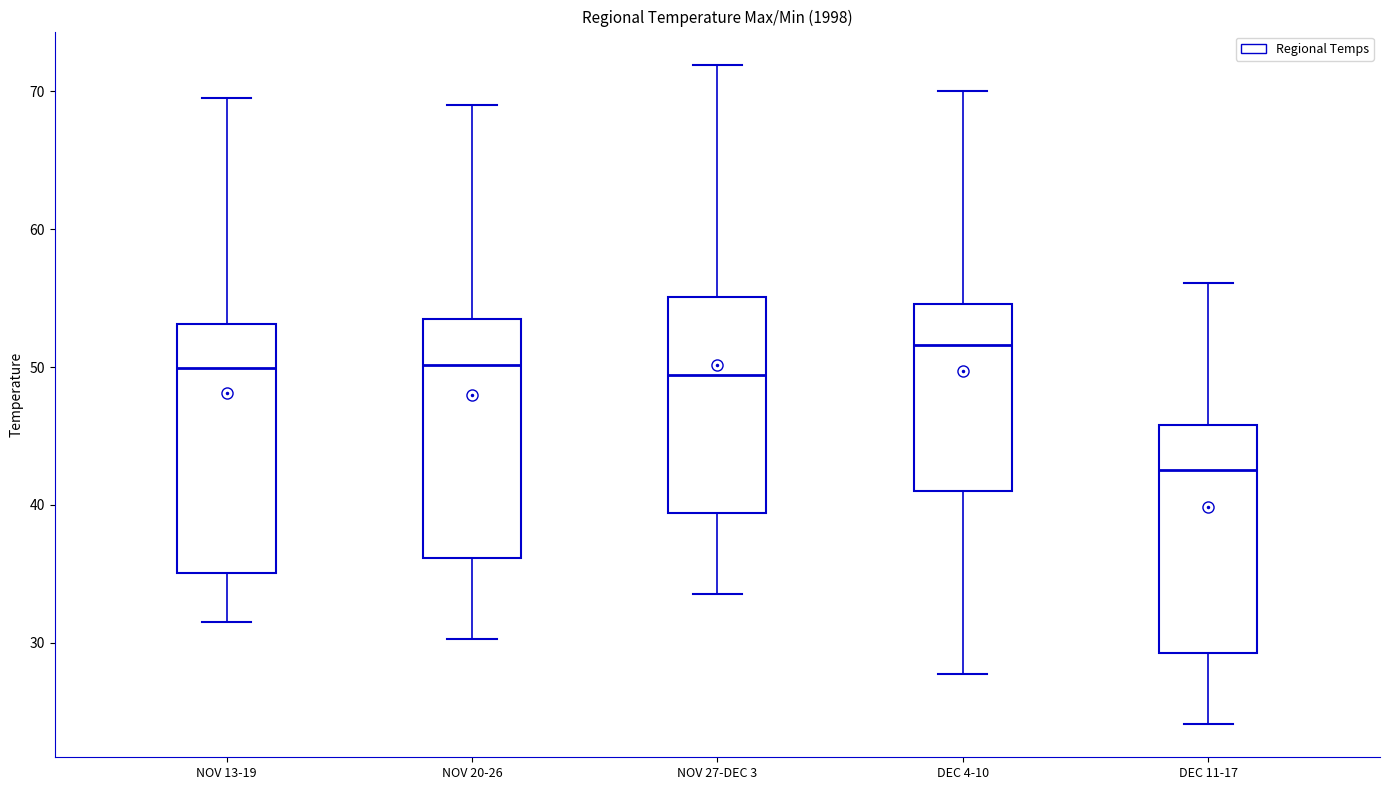

Reading left to right, transcribe this box plot: for each box, give where its median line is, the range the box spans, and where its two whiskers end, as read against the y-axis. The values are not printed on the chart, so give them approximately, as read against the axis.

NOV 13-19: median 50, box 35 to 53, whiskers 32 to 70
NOV 20-26: median 50, box 36 to 53, whiskers 30 to 69
NOV 27-DEC 3: median 49, box 39 to 55, whiskers 34 to 72
DEC 4-10: median 52, box 41 to 55, whiskers 28 to 70
DEC 11-17: median 43, box 29 to 46, whiskers 24 to 56